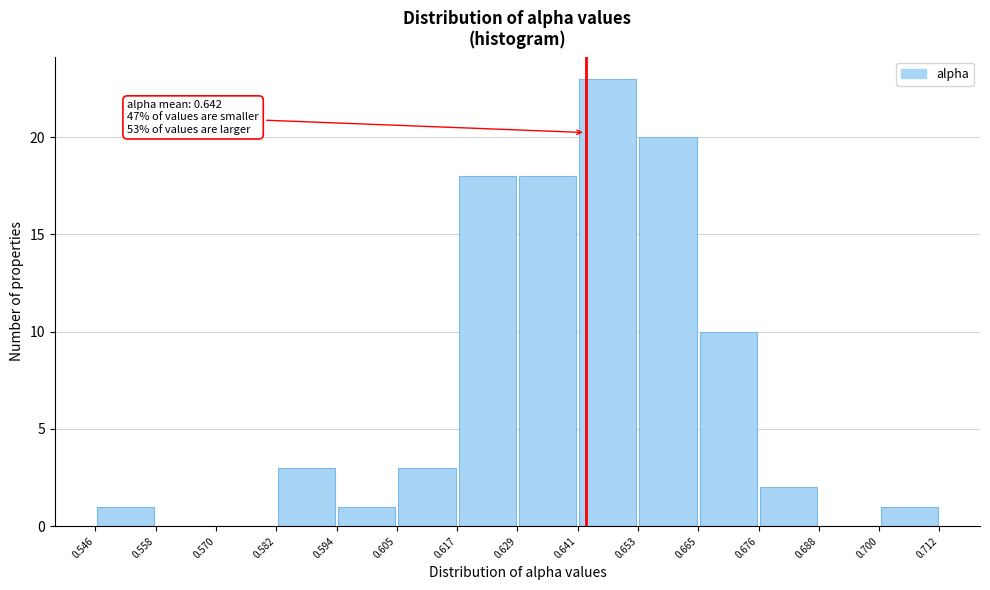

Over which range of the x-axis is the bar tallest?

0.641 to 0.653